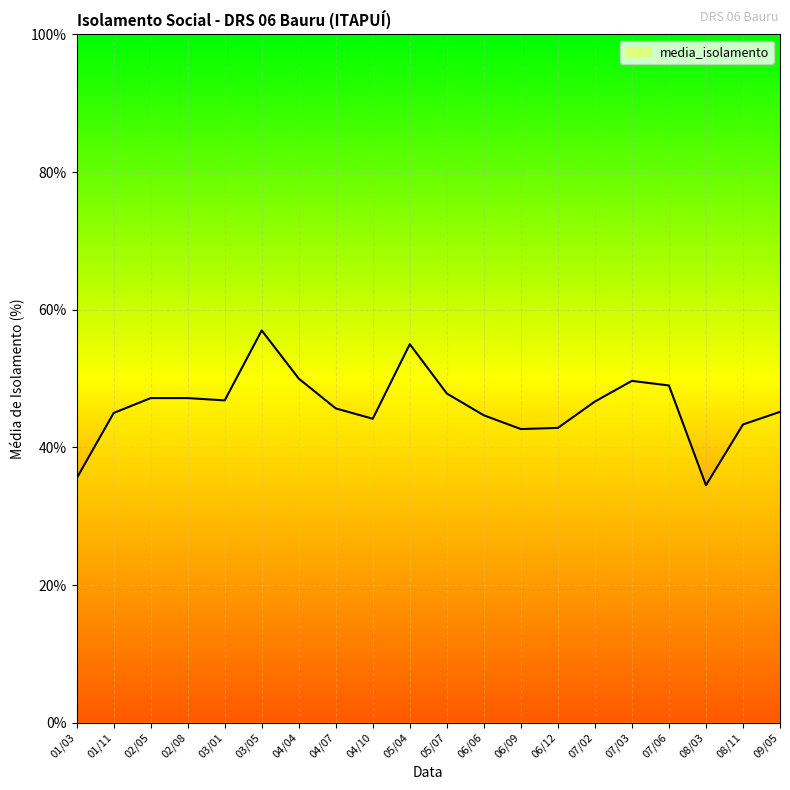

The value at 07/03 is 49.7. True or false?

True